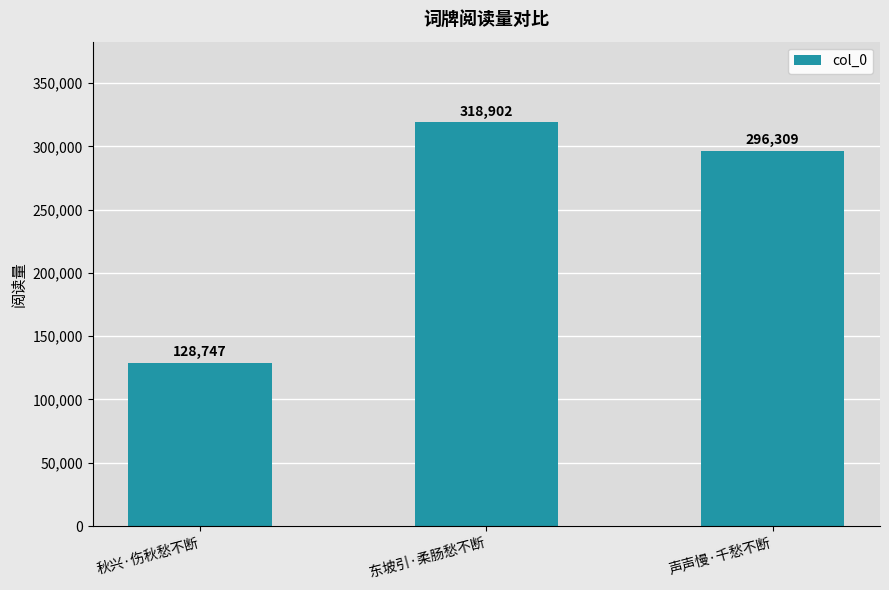

What is the label of the 1st bar from the right?

声声慢·千愁不断